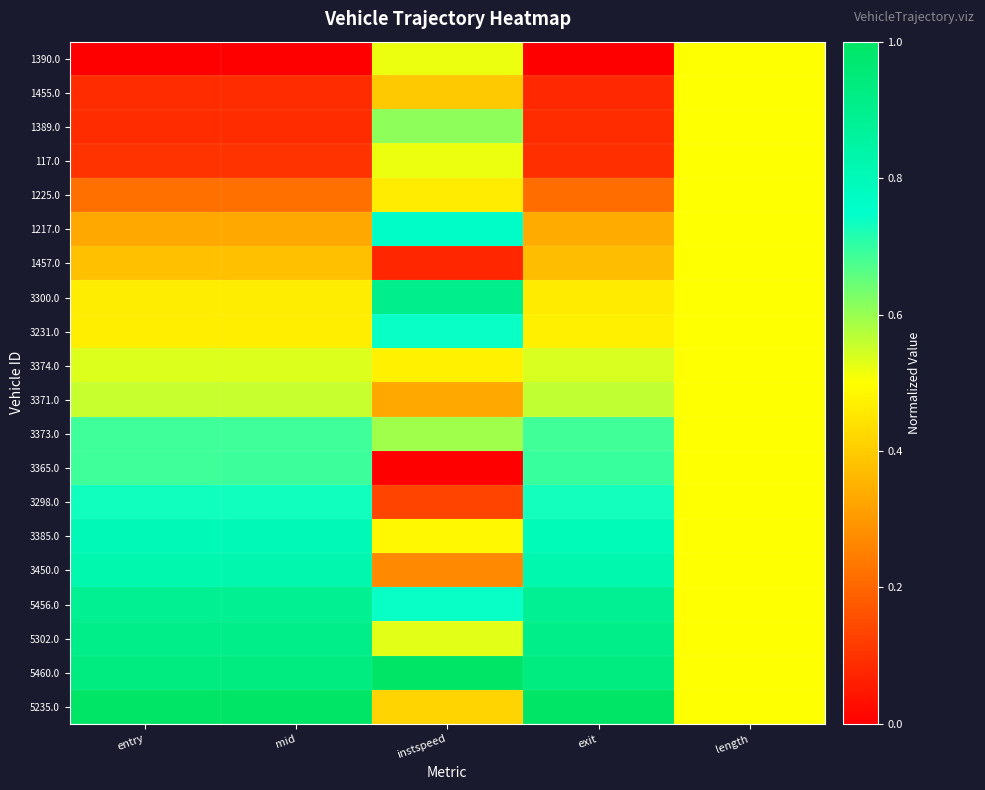

Reading left to right, what are all the values shown in this chart?

1390.0: entry=0.0	mid=0.0	instspeed=0.5	exit=0.0	length=0.5
1455.0: entry=0.1	mid=0.1	instspeed=0.4	exit=0.1	length=0.5
1389.0: entry=0.1	mid=0.1	instspeed=0.6	exit=0.1	length=0.5
117.0: entry=0.1	mid=0.1	instspeed=0.5	exit=0.1	length=0.5
1225.0: entry=0.2	mid=0.2	instspeed=0.5	exit=0.2	length=0.5
1217.0: entry=0.3	mid=0.3	instspeed=0.8	exit=0.3	length=0.5
1457.0: entry=0.4	mid=0.4	instspeed=0.1	exit=0.4	length=0.5
3300.0: entry=0.5	mid=0.5	instspeed=0.9	exit=0.5	length=0.5
3231.0: entry=0.5	mid=0.5	instspeed=0.7	exit=0.5	length=0.5
3374.0: entry=0.5	mid=0.5	instspeed=0.5	exit=0.5	length=0.5
3371.0: entry=0.6	mid=0.6	instspeed=0.3	exit=0.6	length=0.5
3373.0: entry=0.7	mid=0.7	instspeed=0.6	exit=0.7	length=0.5
3365.0: entry=0.7	mid=0.7	instspeed=0.0	exit=0.7	length=0.5
3298.0: entry=0.7	mid=0.7	instspeed=0.1	exit=0.7	length=0.5
3385.0: entry=0.8	mid=0.8	instspeed=0.5	exit=0.8	length=0.5
3450.0: entry=0.8	mid=0.8	instspeed=0.3	exit=0.8	length=0.5
5456.0: entry=0.9	mid=0.9	instspeed=0.7	exit=0.9	length=0.5
5302.0: entry=0.9	mid=0.9	instspeed=0.5	exit=0.9	length=0.5
5460.0: entry=0.9	mid=0.9	instspeed=1.0	exit=0.9	length=0.5
5235.0: entry=1.0	mid=1.0	instspeed=0.4	exit=1.0	length=0.5